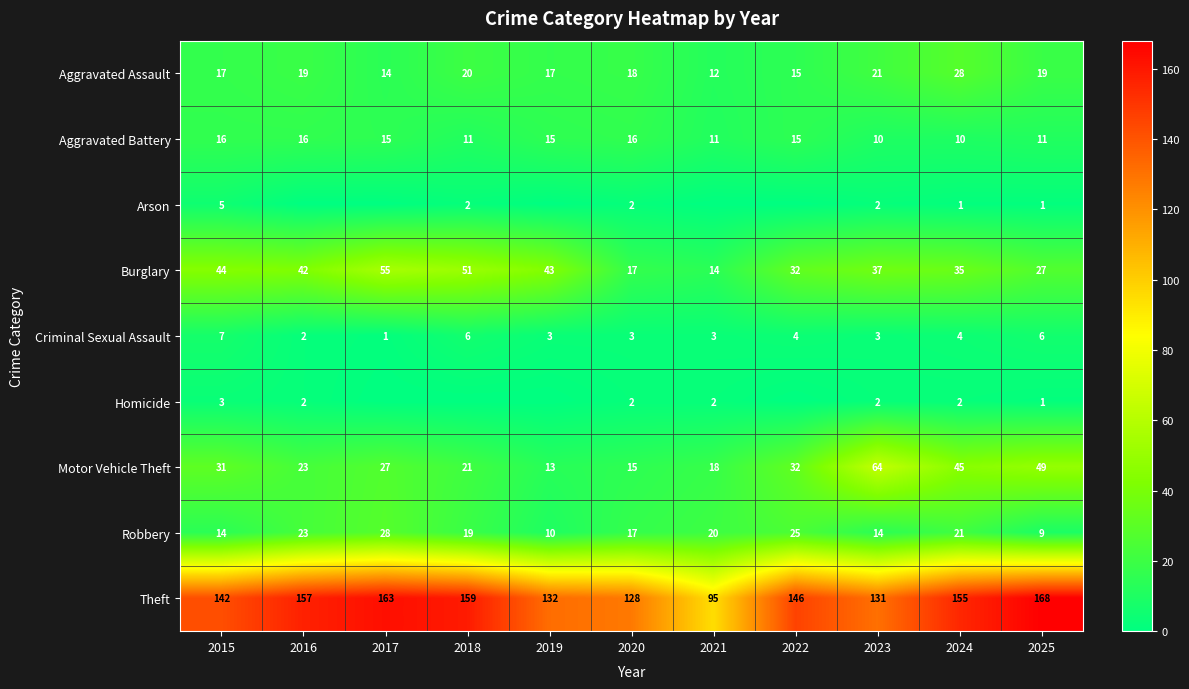

At which label does Burglary reach its minimum?

2021